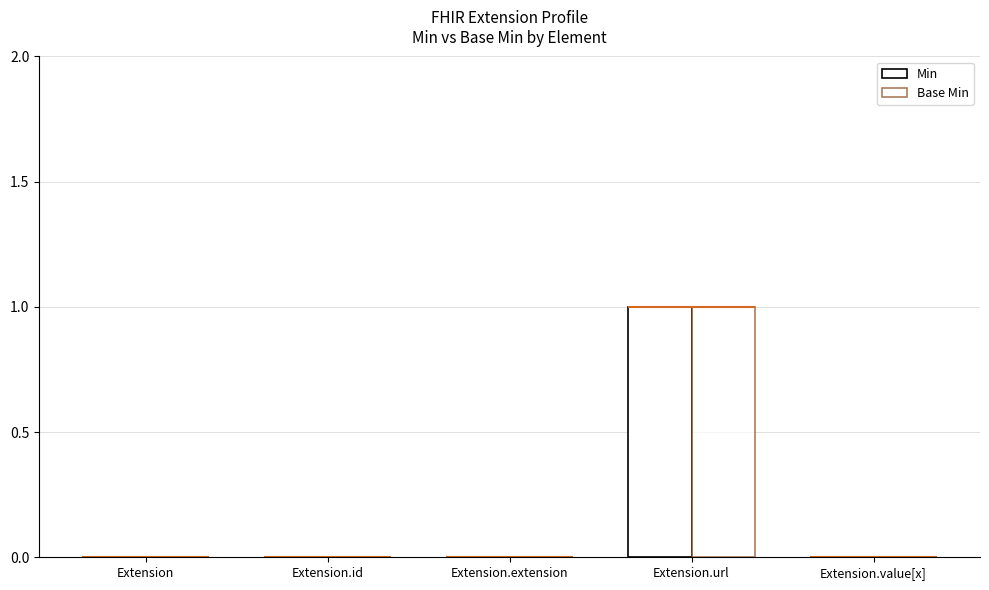

How many positive values does the Min series have?

1